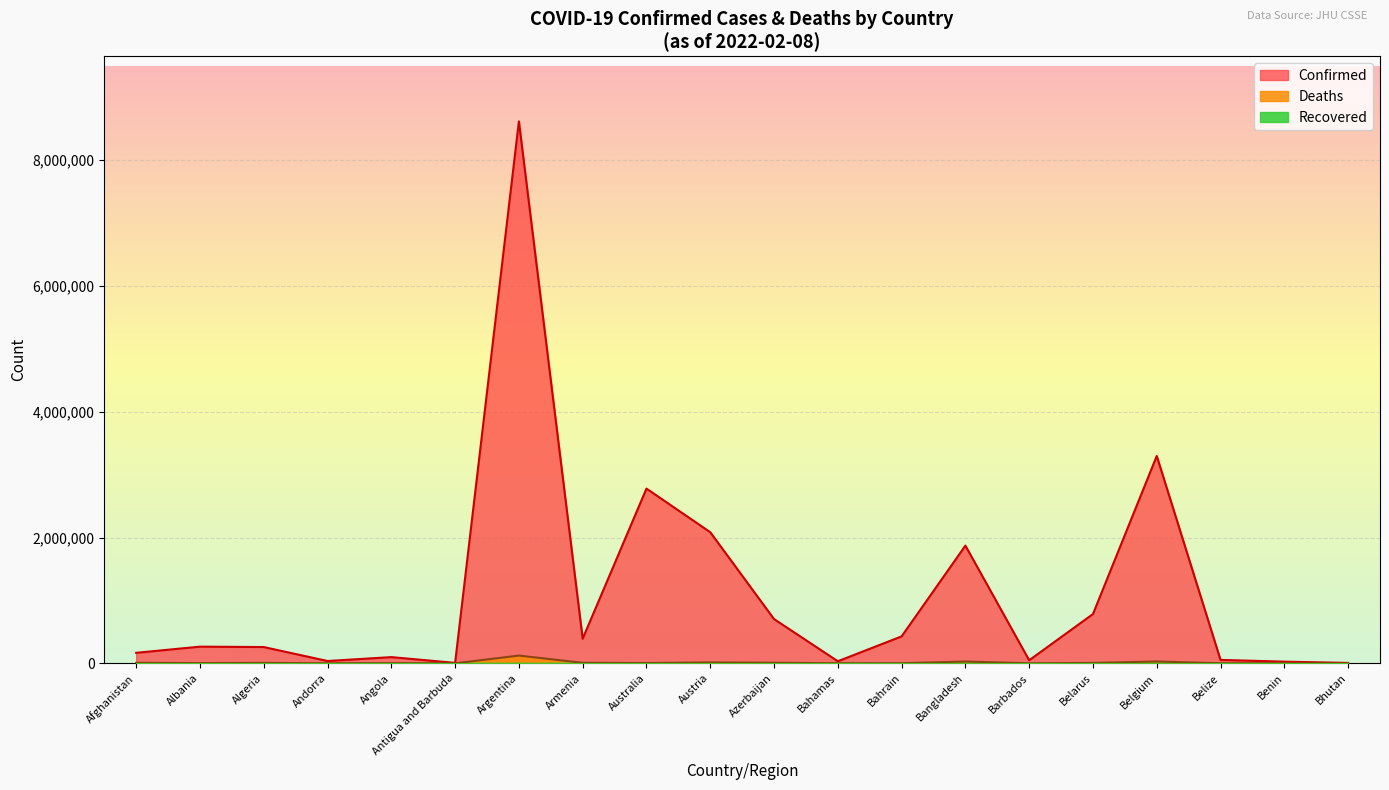

Between Barbados and Bangladesh, which is larger?

Bangladesh